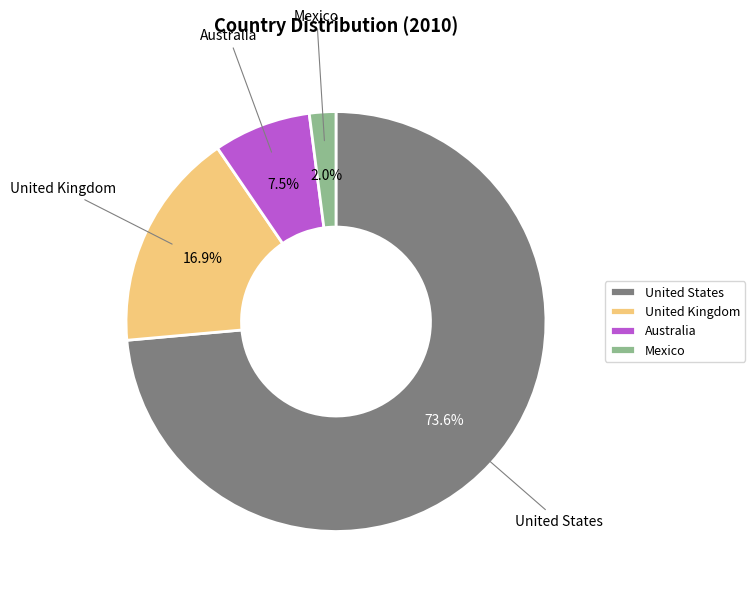

What is the total percentage of Australia and Mexico?

9.5%